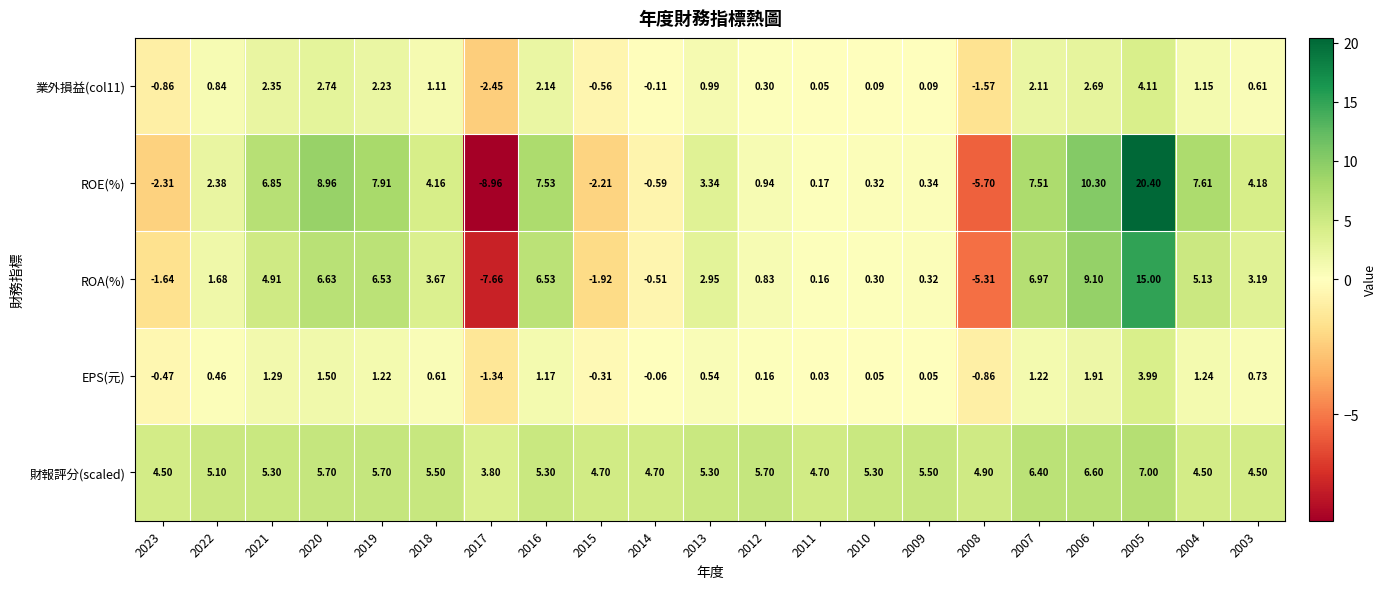

How many negative values does the 業外損益(col11) series have?

5